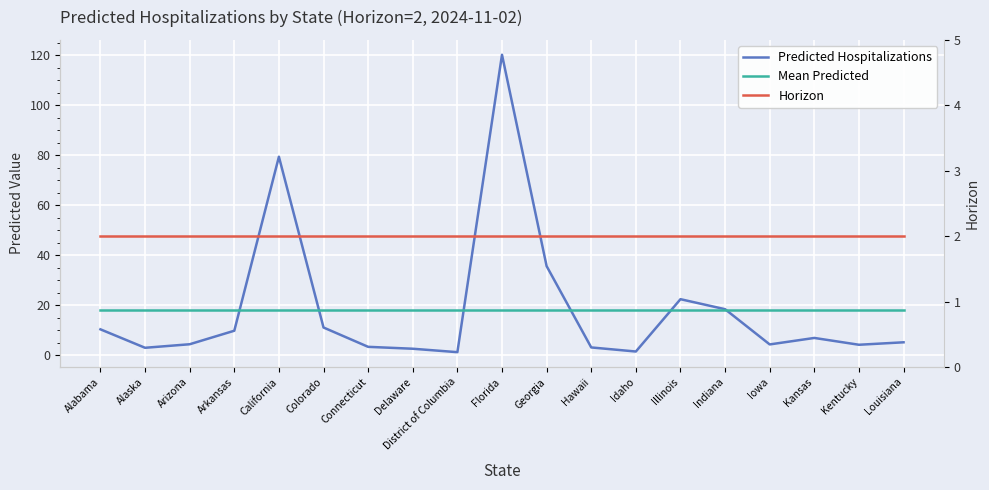

Reading left to right, list all the values displayed in this chart.

Predicted Hospitalizations: 10.4	3.0	4.5	9.9	79.5	11.2	3.4	2.7	1.3	120.3	35.7	3.2	1.5	22.5	18.5	4.4	7.0	4.3	5.2
Mean Predicted: 18.3	18.3	18.3	18.3	18.3	18.3	18.3	18.3	18.3	18.3	18.3	18.3	18.3	18.3	18.3	18.3	18.3	18.3	18.3
Horizon: 2.0	2.0	2.0	2.0	2.0	2.0	2.0	2.0	2.0	2.0	2.0	2.0	2.0	2.0	2.0	2.0	2.0	2.0	2.0